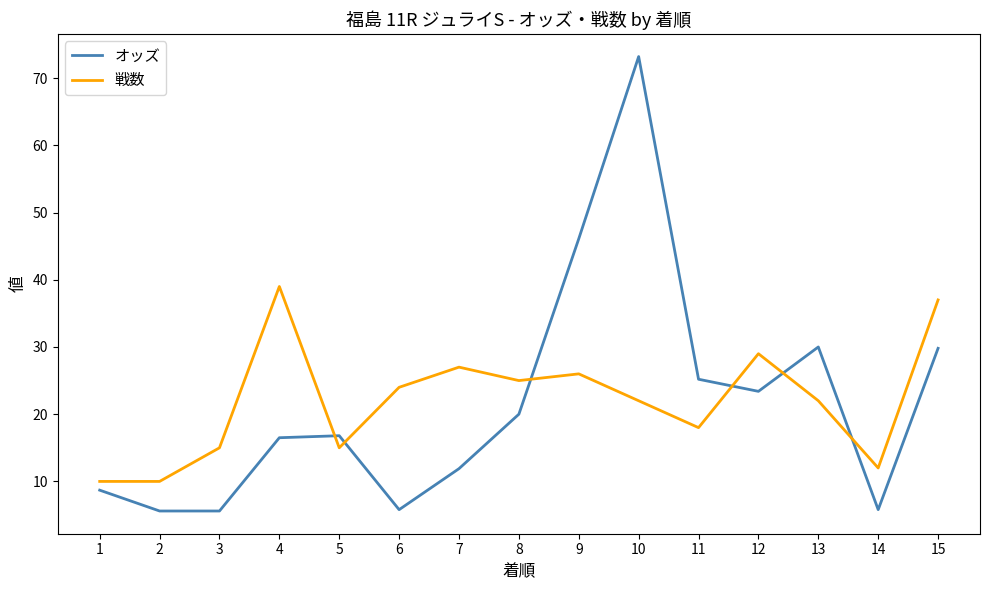

List the series in order of their peak value, highest first.

オッズ, 戦数